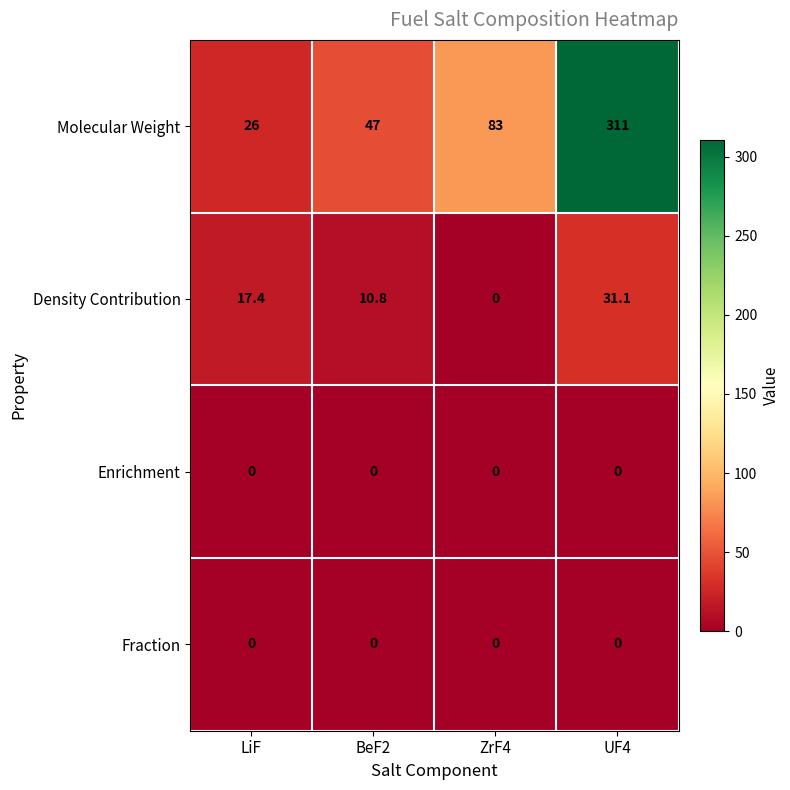

Is it true that Molecular Weight equals 311.0 at UF4?

True